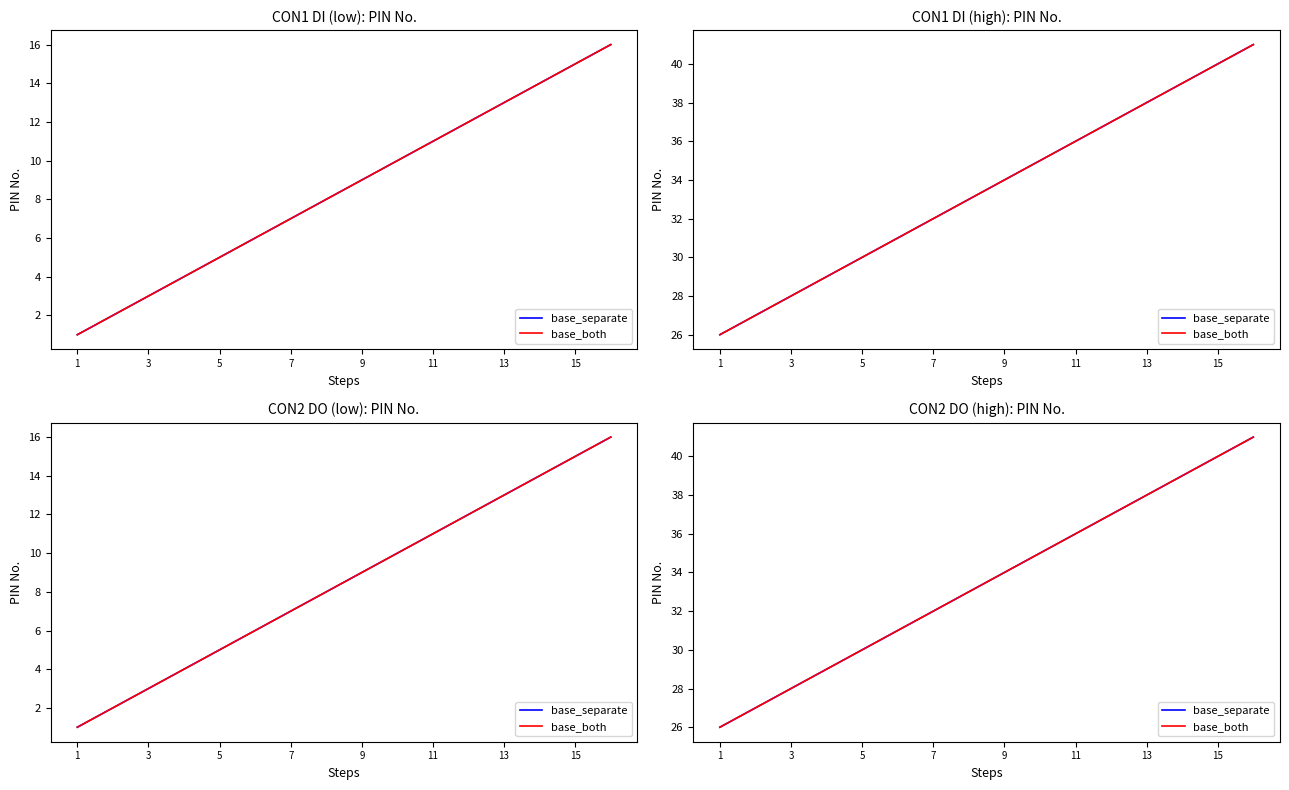

Between 15 and 11, which is larger?

15